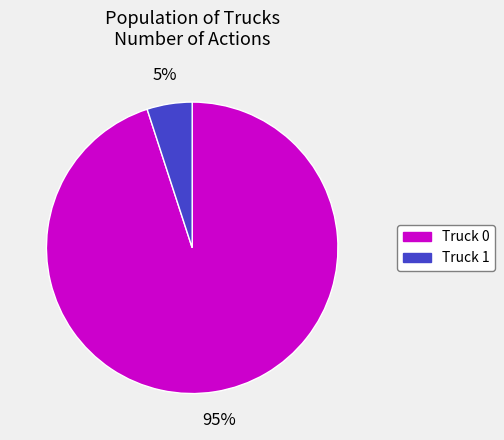

Which category accounts for the majority?

Truck 0